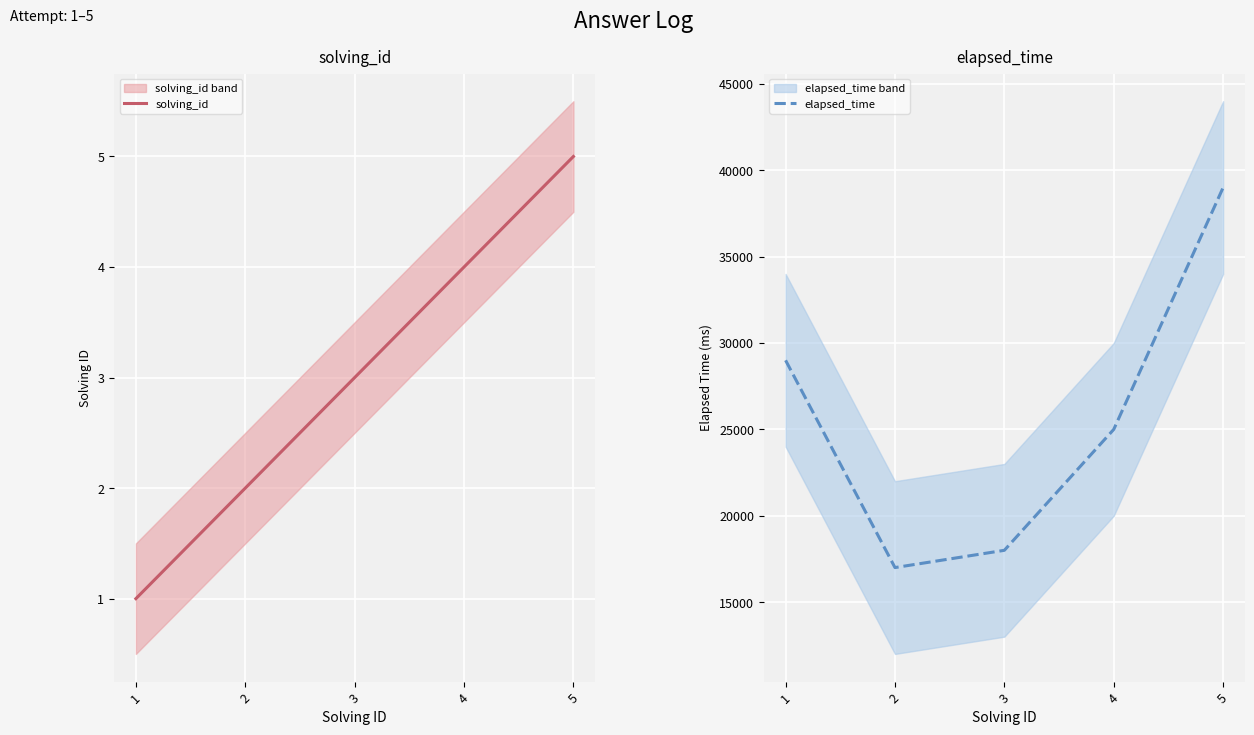

True or false: elapsed_time and solving_id intersect in this chart.

False